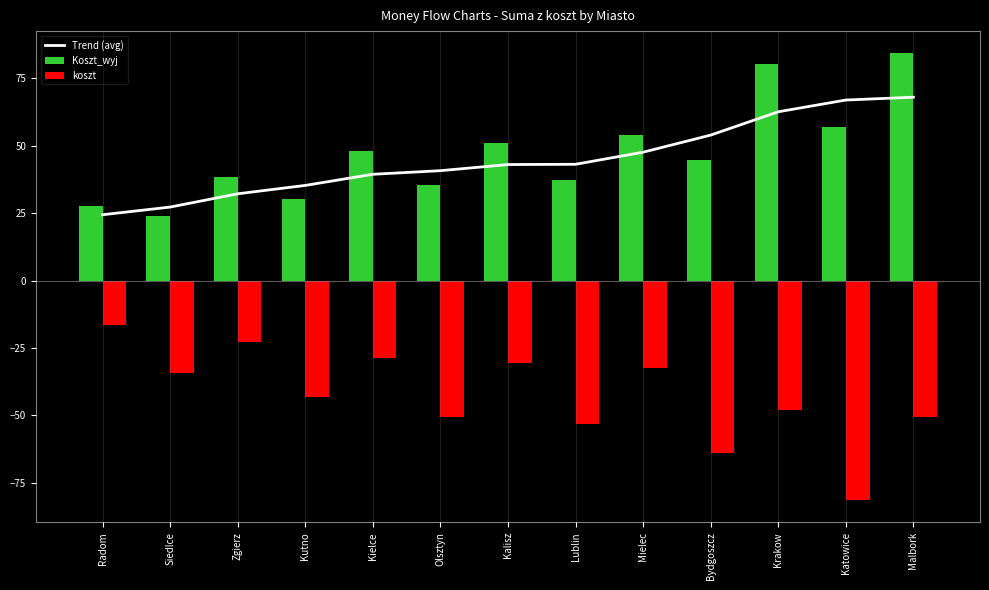

Reading left to right, transcribe all the data shown in this chart.

Trend (avg): Radom=24.4	Siedlce=27.3	Zgierz=32.2	Kutno=35.3	Kielce=39.4	Olsztyn=40.8	Kalisz=43.0	Lublin=43.1	Mielec=47.6	Bydgoszcz=54.0	Krakow=62.6	Katowice=67.0	Malbork=68.0
Koszt_wyj: Radom=27.6	Siedlce=24.0	Zgierz=38.3	Kutno=30.4	Kielce=48.0	Olsztyn=35.4	Kalisz=51.1	Lublin=37.2	Mielec=54.1	Bydgoszcz=44.8	Krakow=80.3	Katowice=57.0	Malbork=84.3
koszt: Radom=-16.6	Siedlce=-34.2	Zgierz=-23.0	Kutno=-43.4	Kielce=-28.8	Olsztyn=-50.6	Kalisz=-30.7	Lublin=-53.2	Mielec=-32.5	Bydgoszcz=-63.9	Krakow=-48.2	Katowice=-81.5	Malbork=-50.6